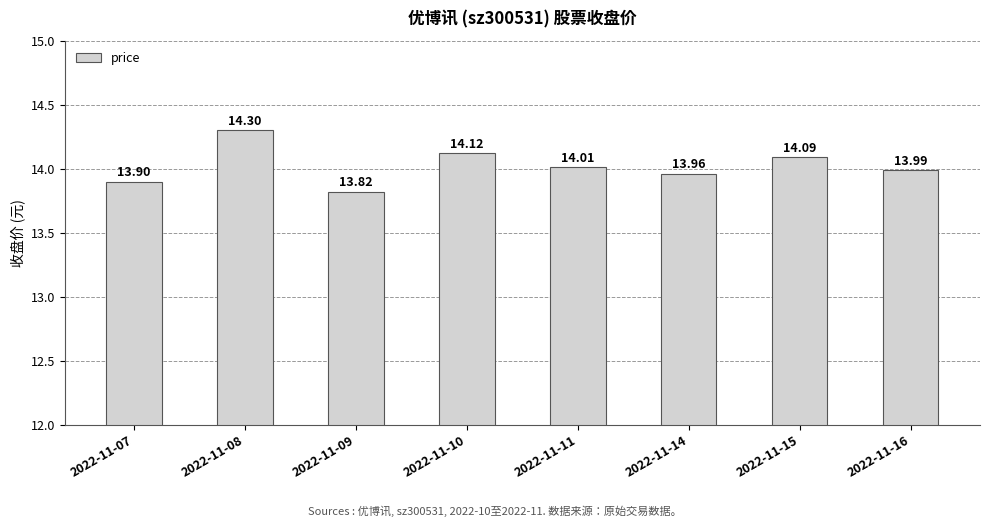

What is the value of the 3rd bar from the left?

13.8